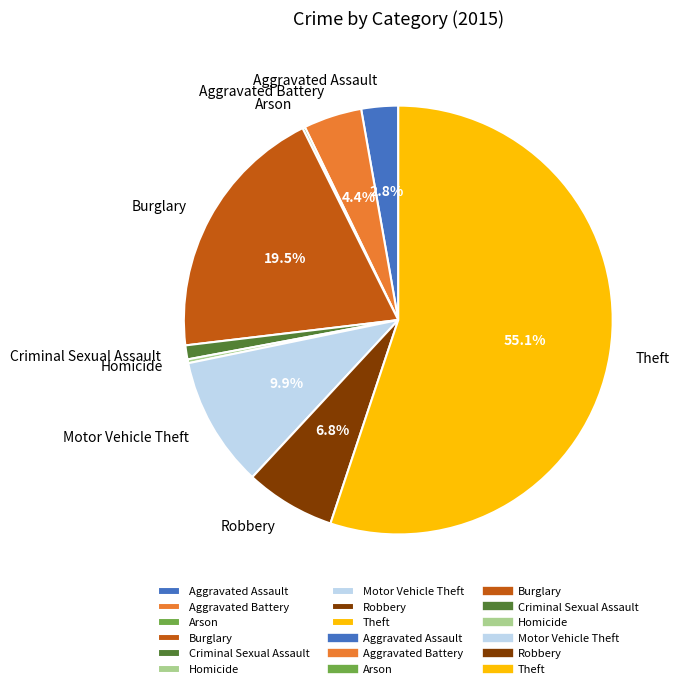

What percentage is NOT represented by Aggravated Assault?

97.2%